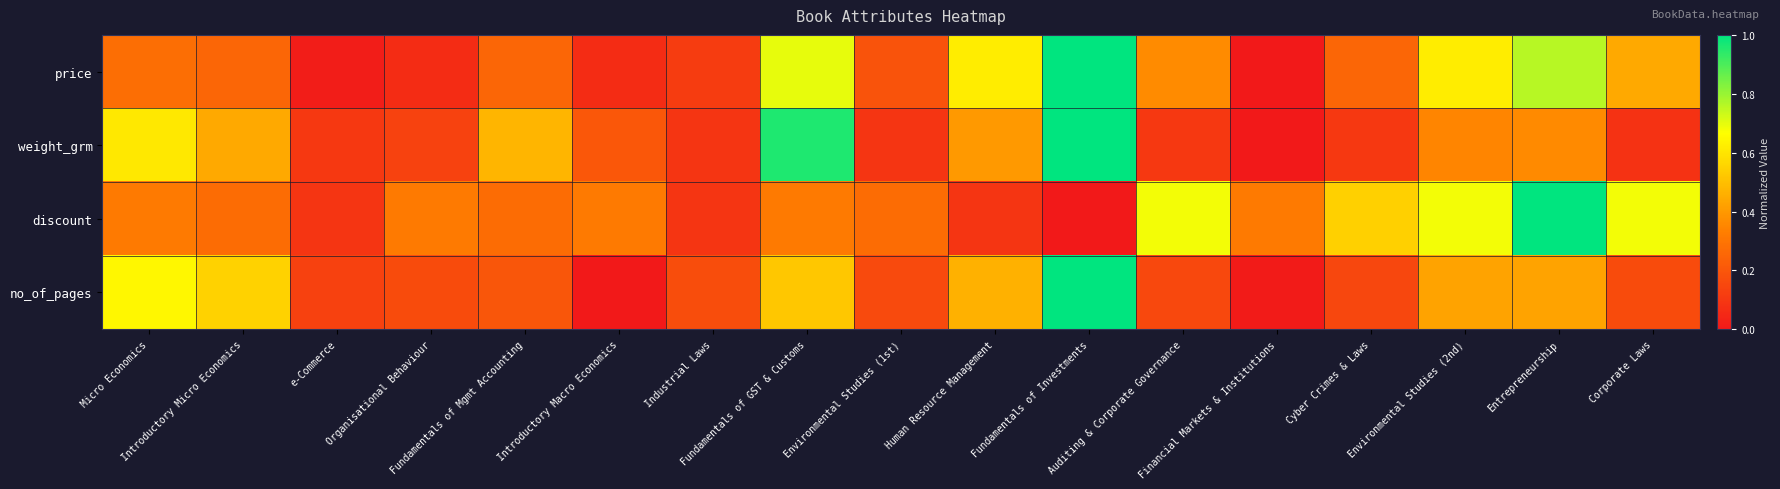

At which category is the sum across all series the highest?

Fundamentals of Investments